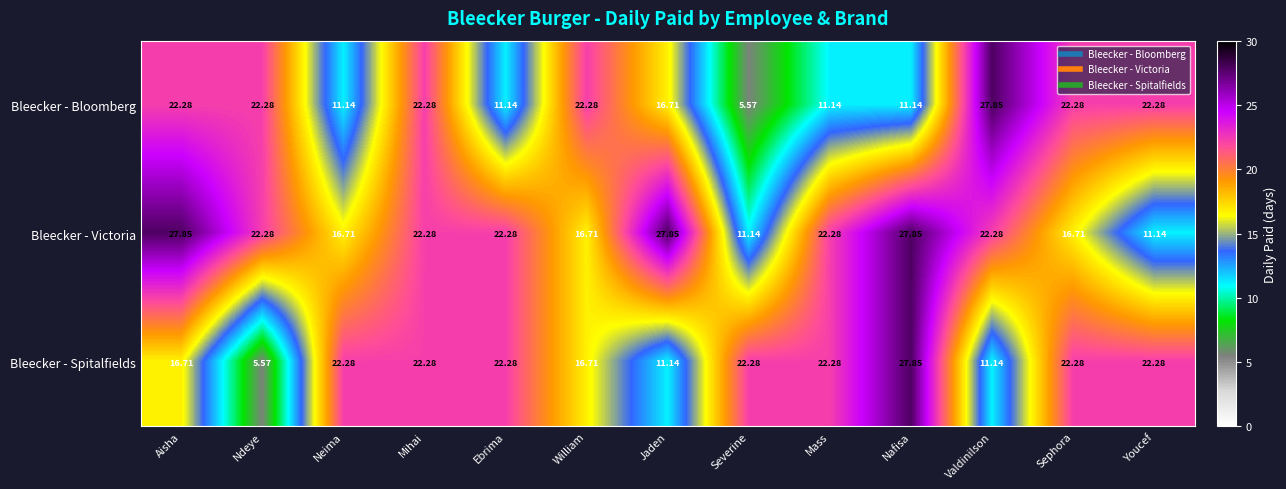

At which label does Bleecker - Spitalfields reach its minimum?

Ndeye